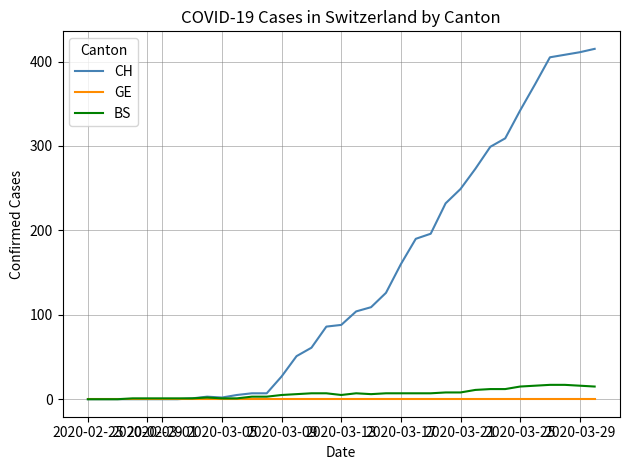

Which series has the largest total across all categories?

CH